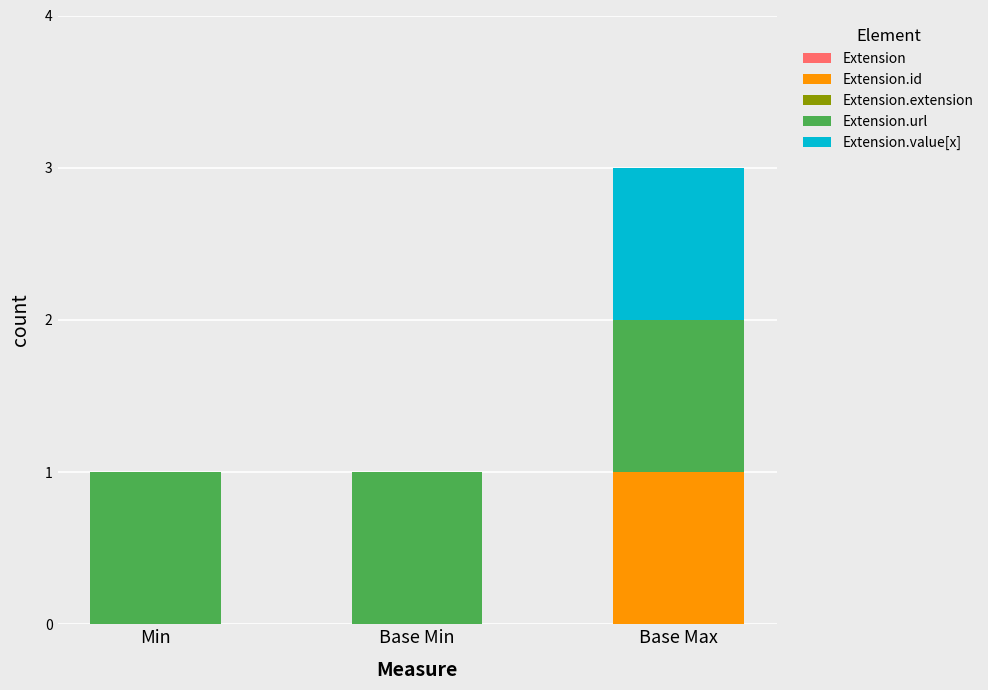

Reading left to right, what are the values for Extension.id?

Min=0	Base Min=0	Base Max=1